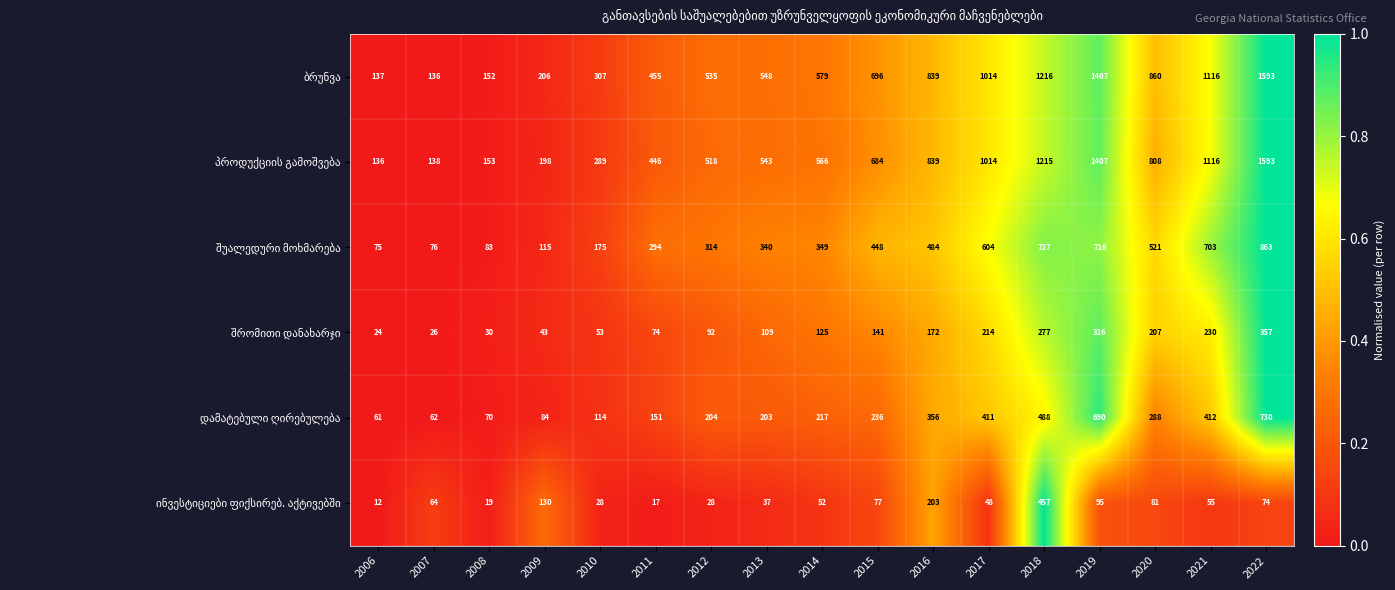

At which category does the chart reach its minimum across all series?

2006